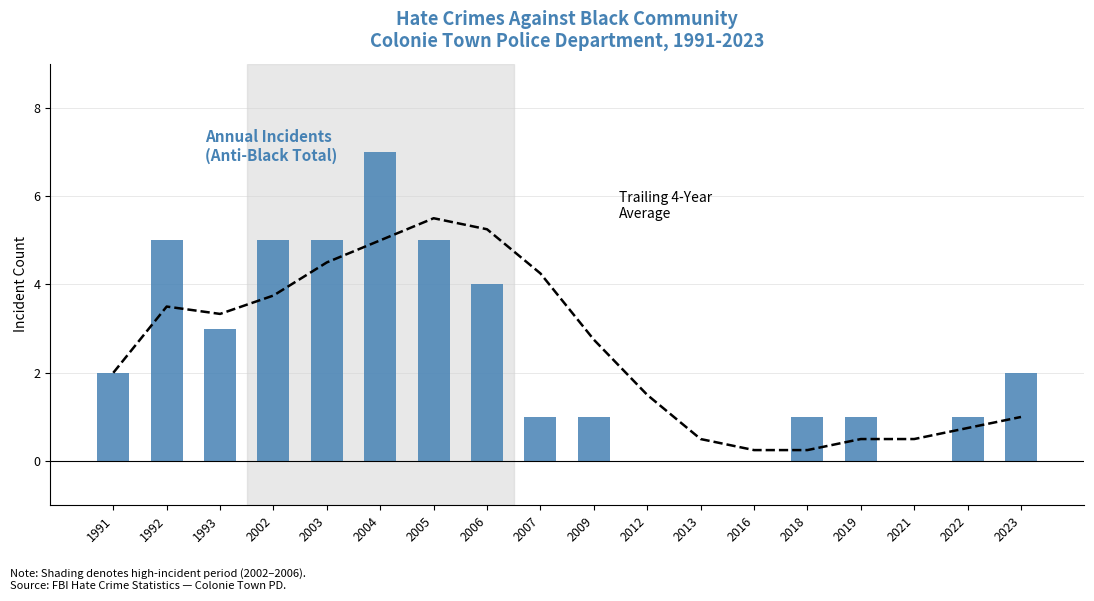

What is the maximum value for Trailing 4-Year Average?

5.5